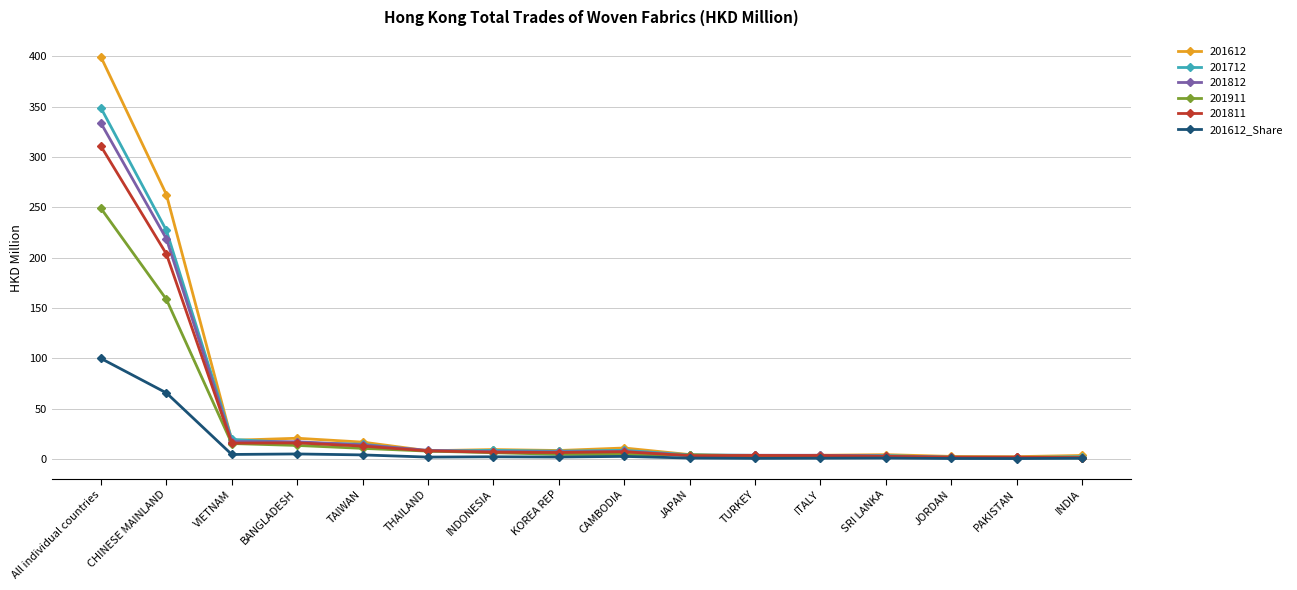

Which series has the widest spread of values?

201612